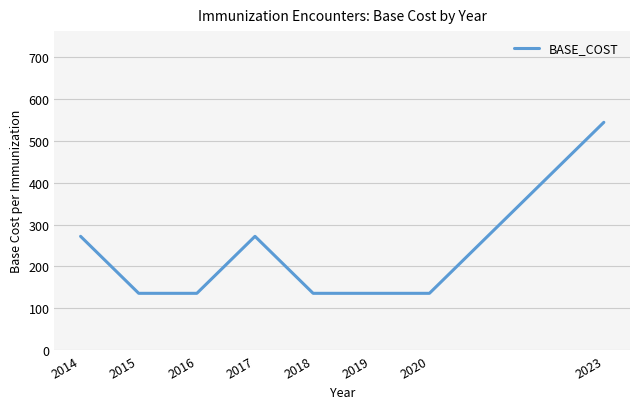

Count the values in the range 136 to 272.

7